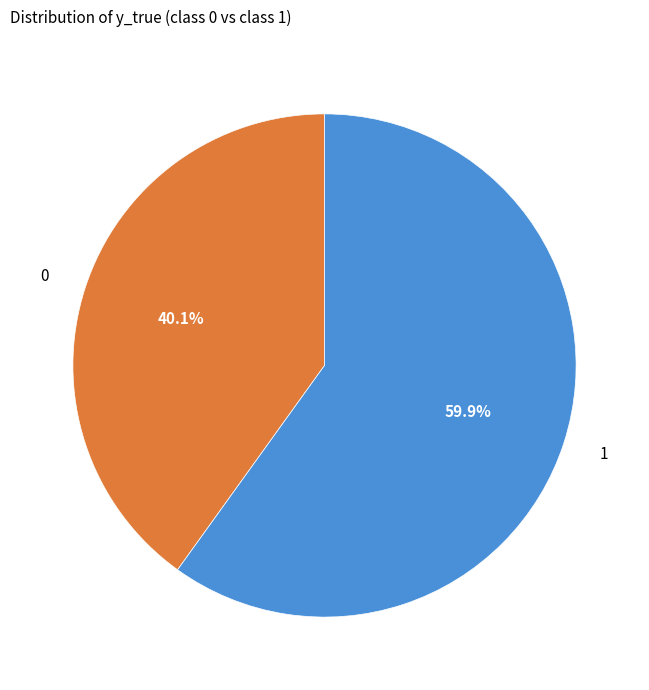

Approximately how many times larger is the value at 1 compared to 0?

1.5